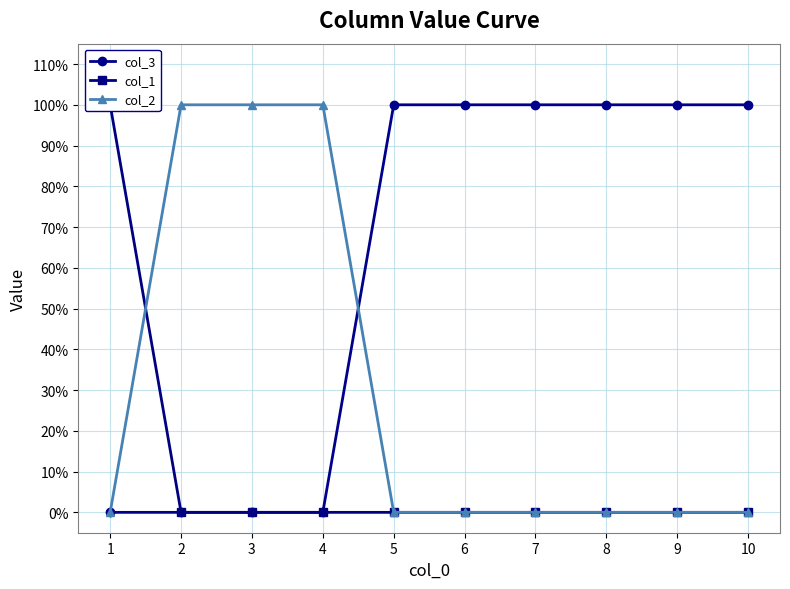

Rank the series by their average value, from lowest to highest.

col_1, col_2, col_3